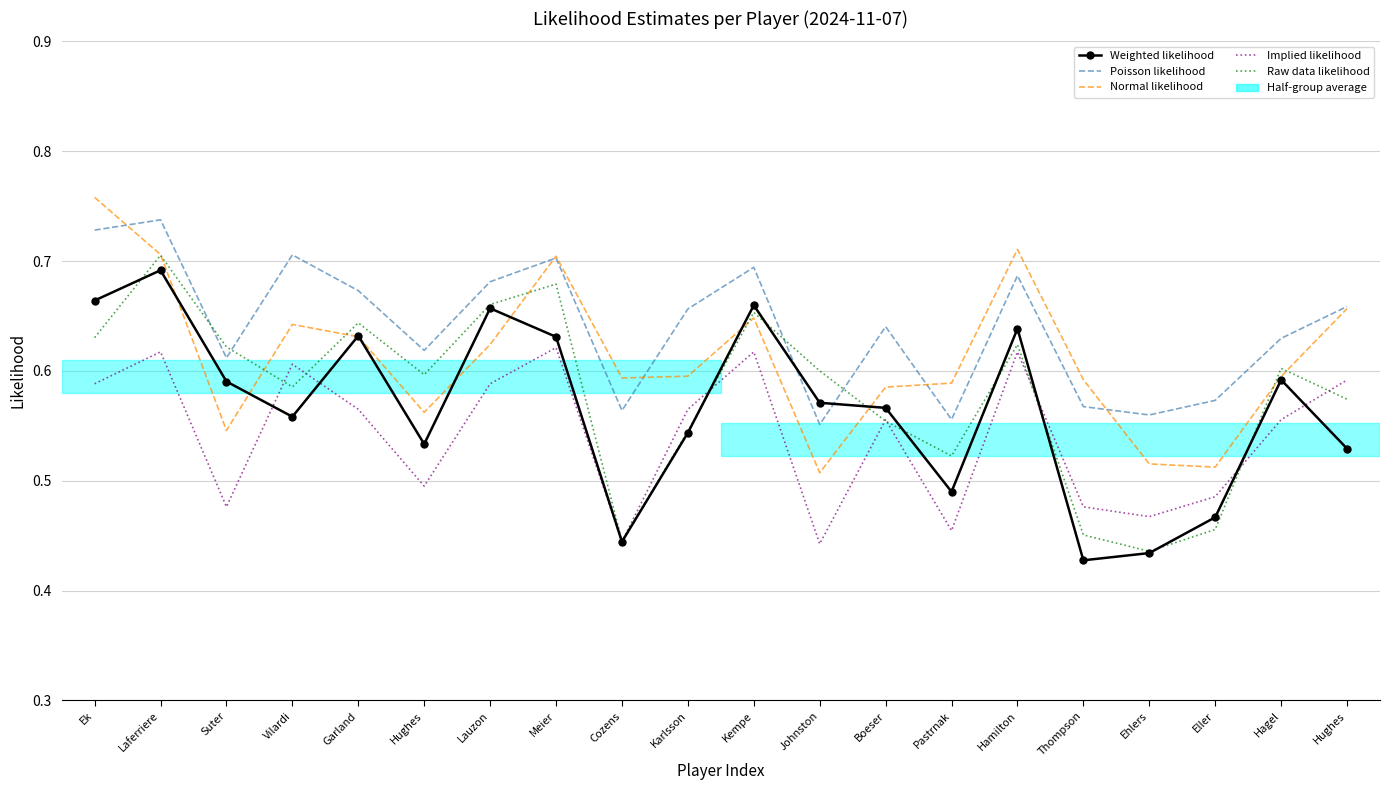

How many times do Raw data likelihood and Weighted likelihood cross each other?

9